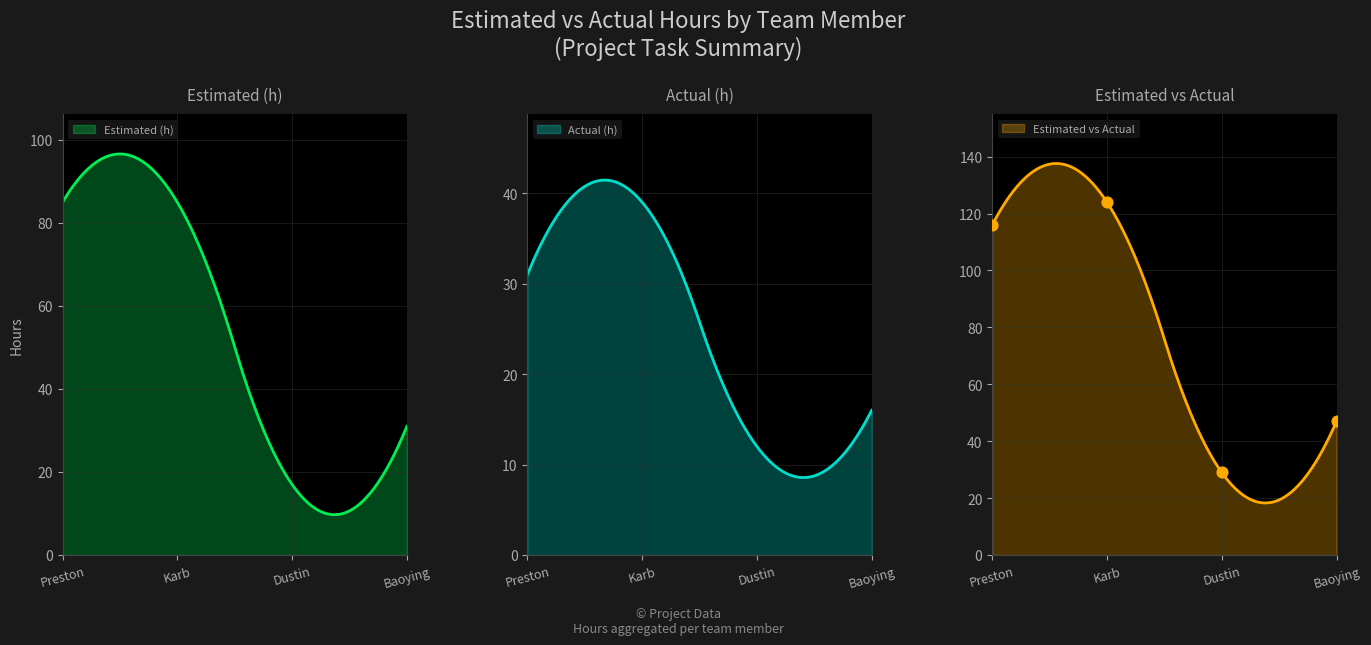

Which has a higher value, Preston or Karb?

Karb